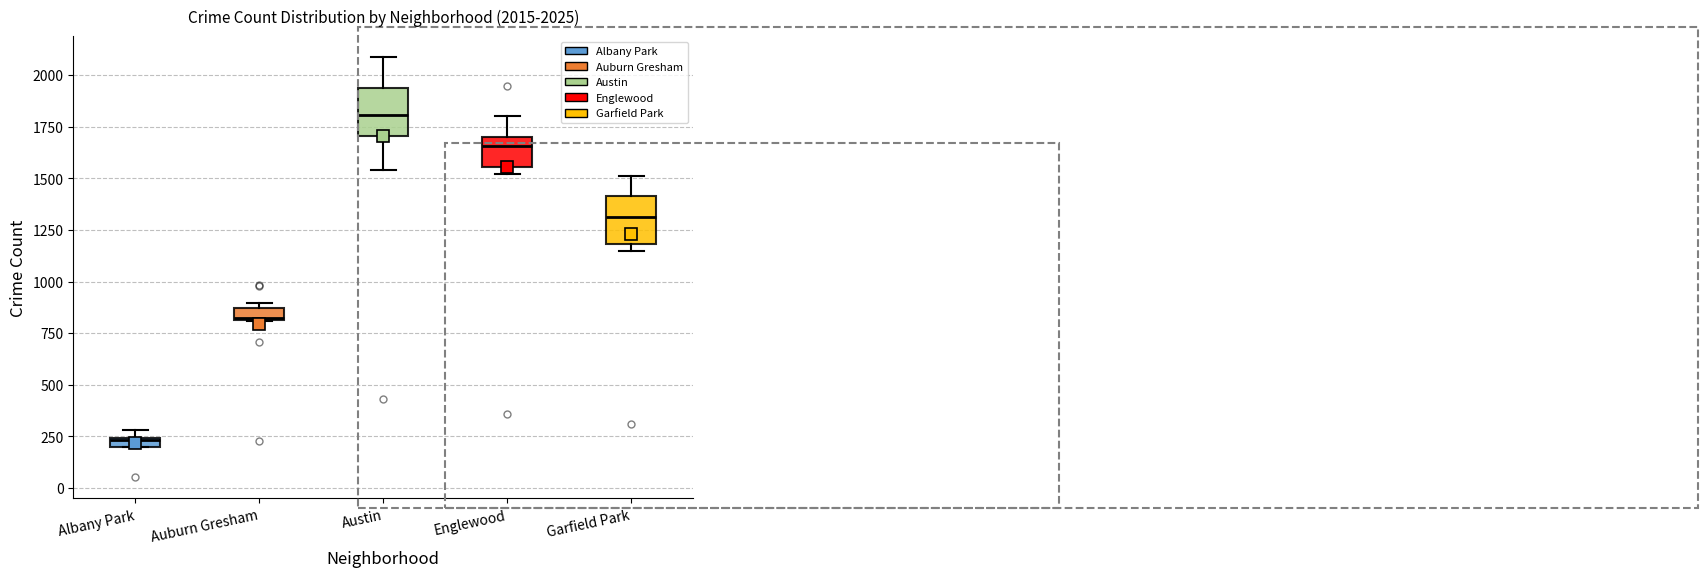

Which box has the highest median line?

Austin